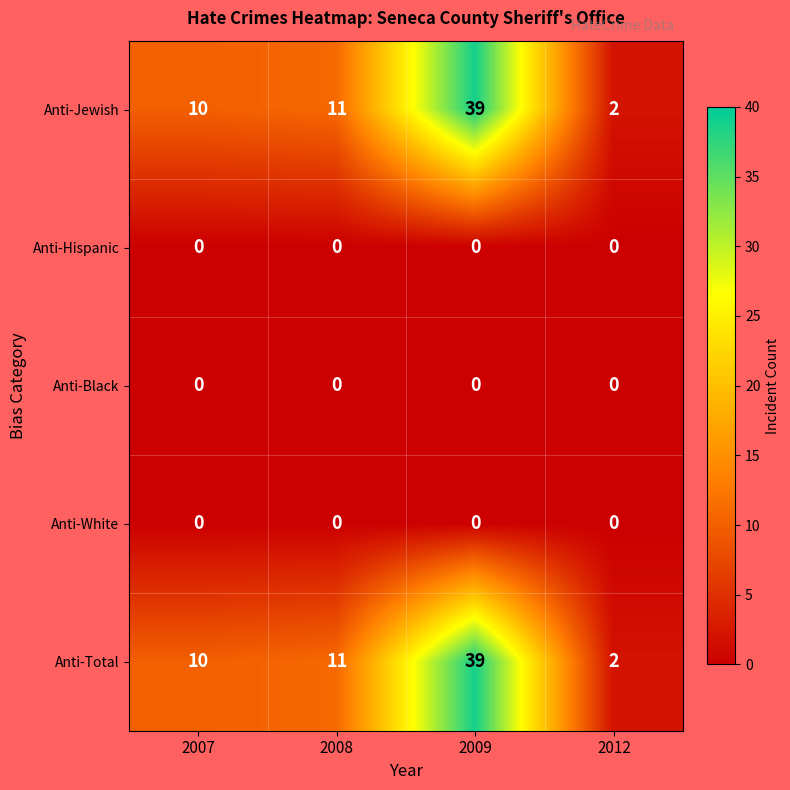

Reading left to right, what are all the values shown in this chart?

Anti-Jewish: 2007=10	2008=11	2009=39	2012=2
Anti-Hispanic: 2007=0	2008=0	2009=0	2012=0
Anti-Black: 2007=0	2008=0	2009=0	2012=0
Anti-White: 2007=0	2008=0	2009=0	2012=0
Anti-Total: 2007=10	2008=11	2009=39	2012=2